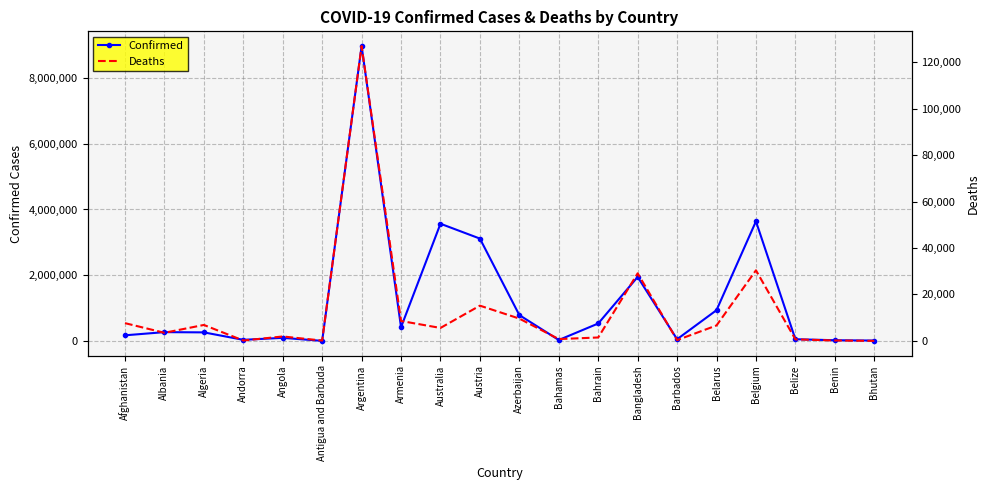

Reading left to right, list all the values displayed in this chart.

Confirmed: 176039	272552	265391	38794	98855	7466	8967210	421953	3567219	3115867	790575	33191	535065	1949253	56805	939514	3640052	57034	26575	17150
Deaths: 7641	3485	6861	152	1900	135	127051	8570	5571	15180	9599	771	1462	29108	323	6647	30408	652	163	7